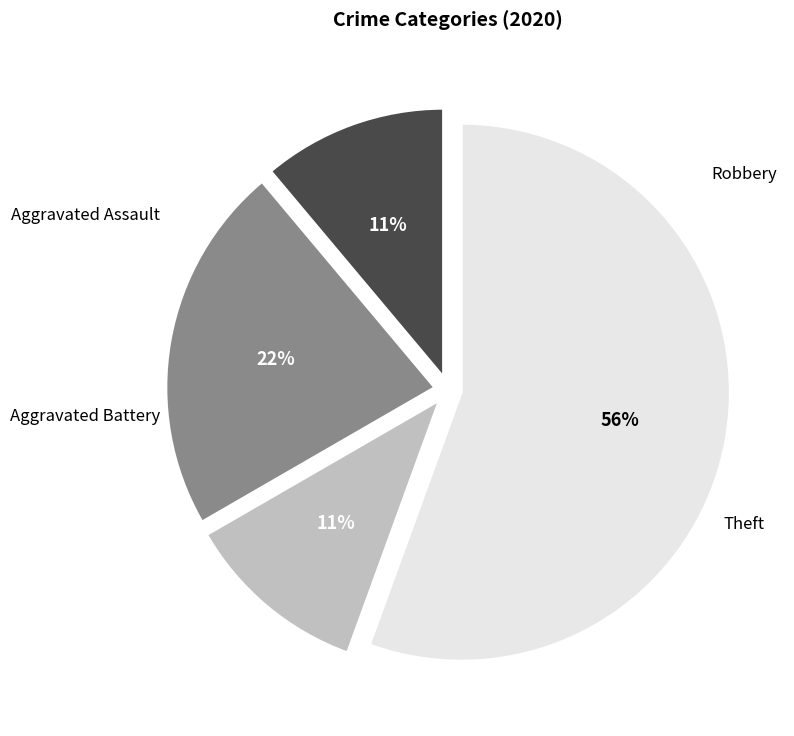

Is there a majority slice in this chart?

Yes